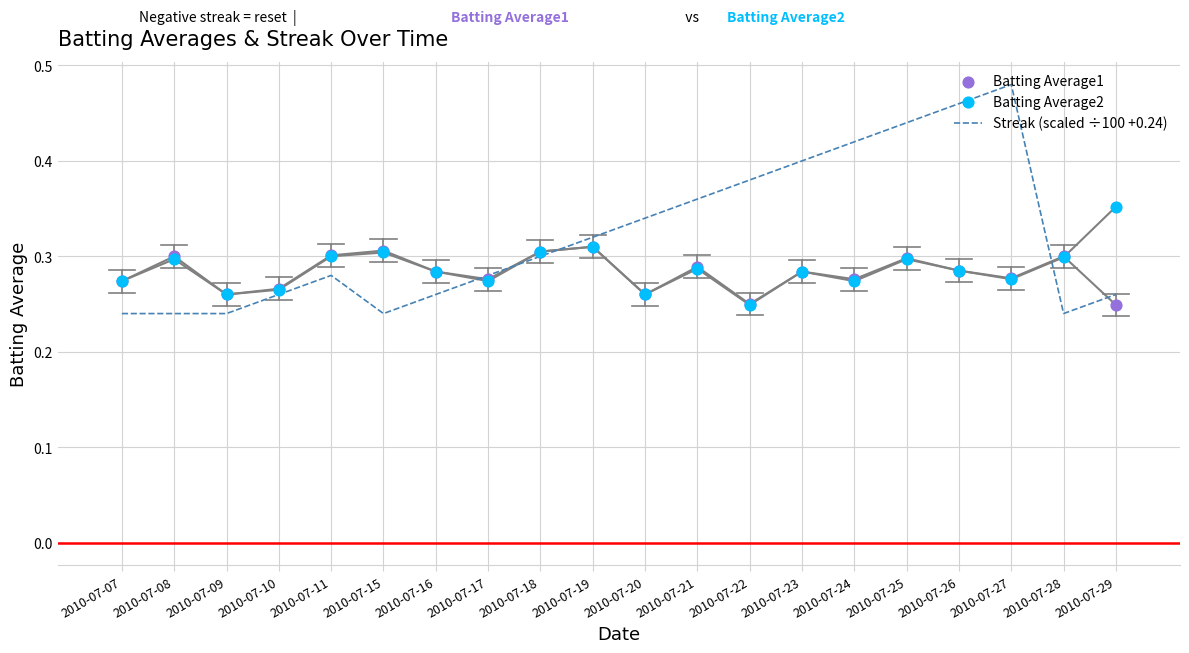

What is the total value across all series at 2010-07-27?

1.0